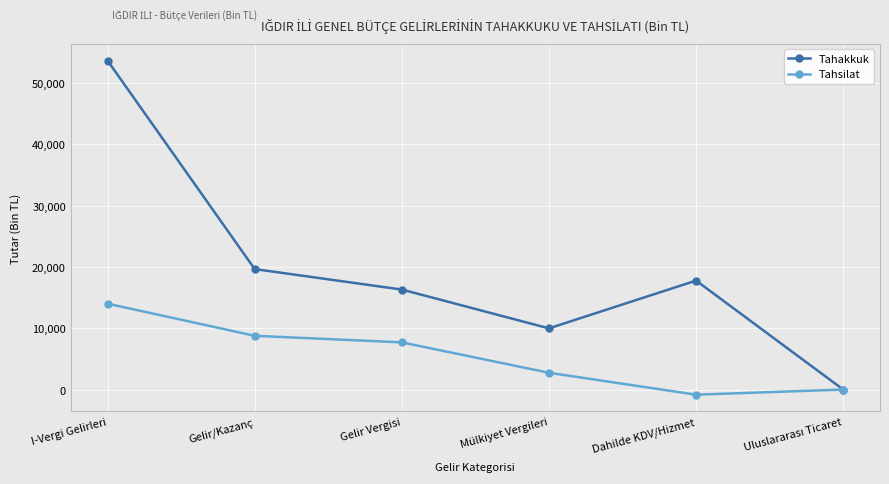

Count the number of categories in the chart.

6